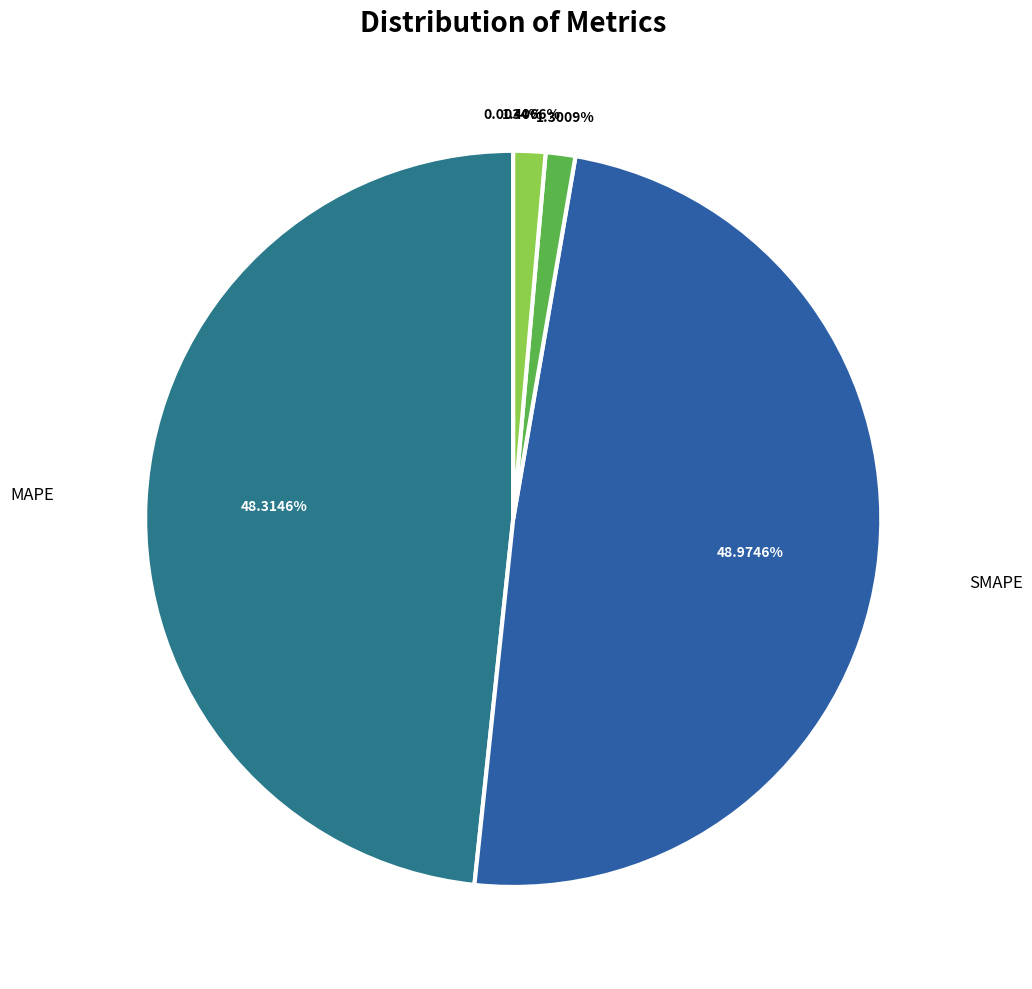

Rank the categories by value from lowest to highest.

MSE, Training Time, Inference Time, MAPE, SMAPE